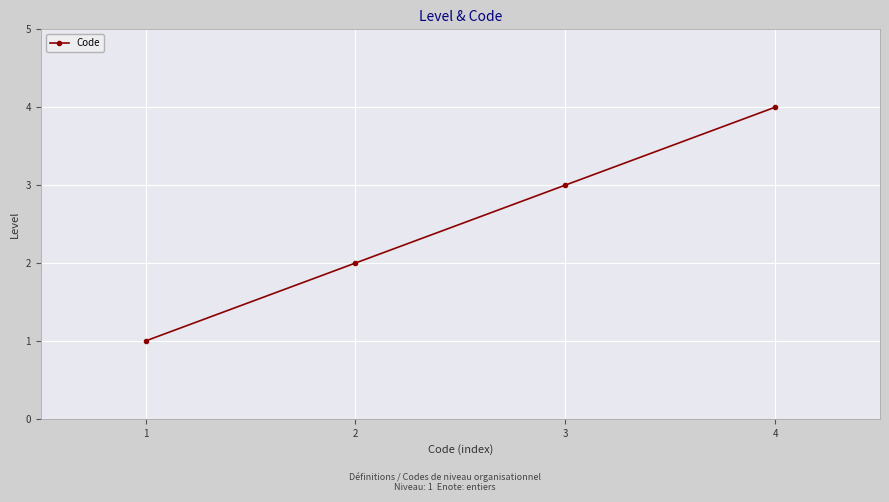

What is the value of the 3rd point from the left?

3